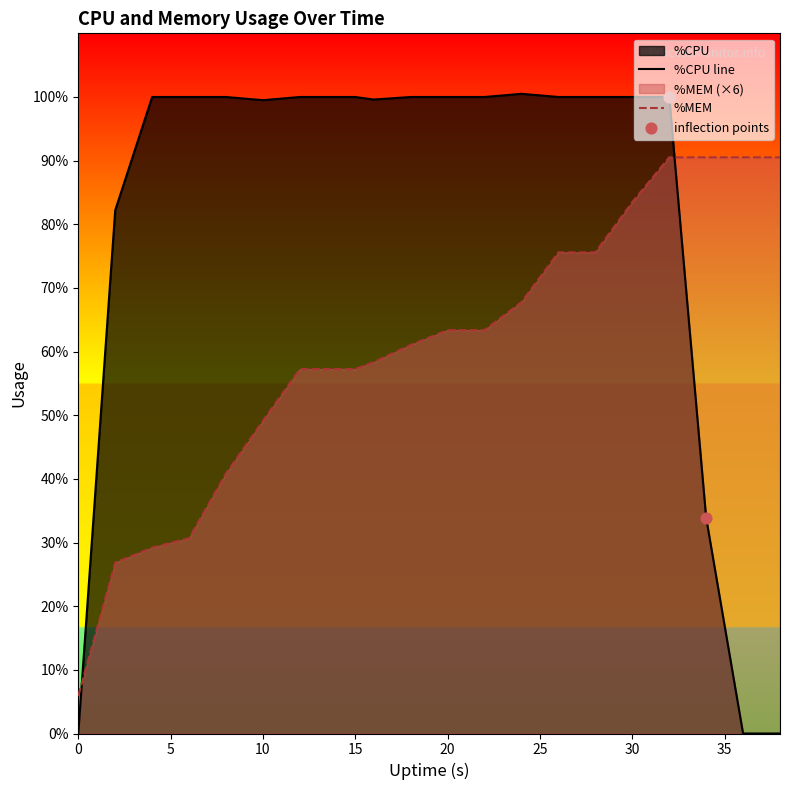

Which series has the largest range (max minus min)?

%CPU line